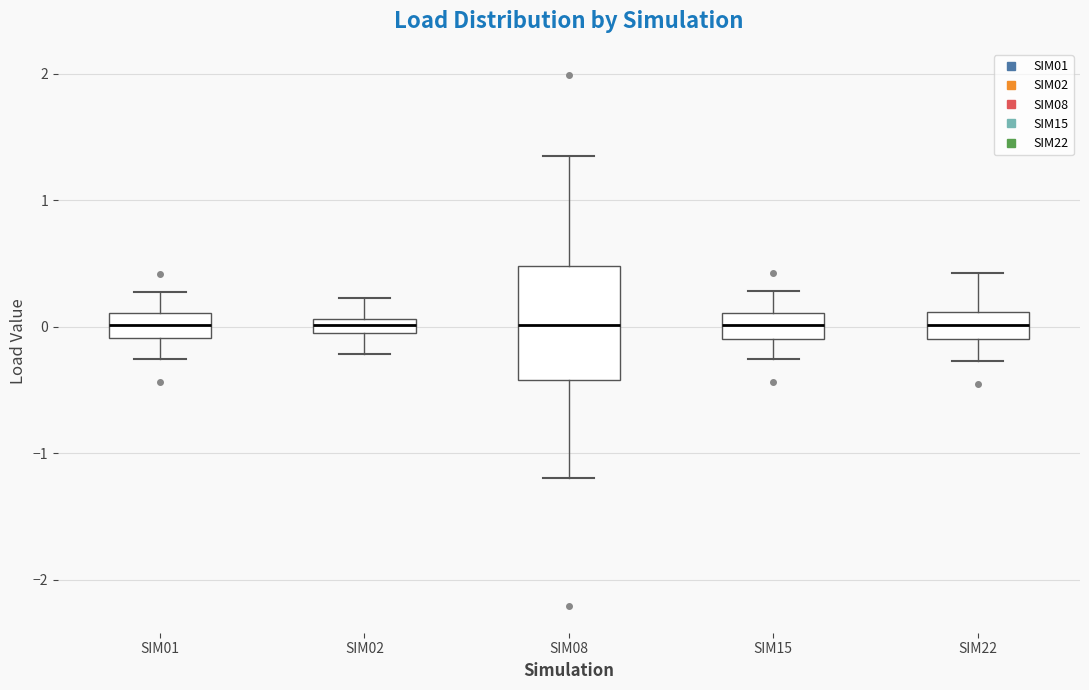

Comparing the boxes themselves (not the whiskers), which one is the tallest?

SIM08